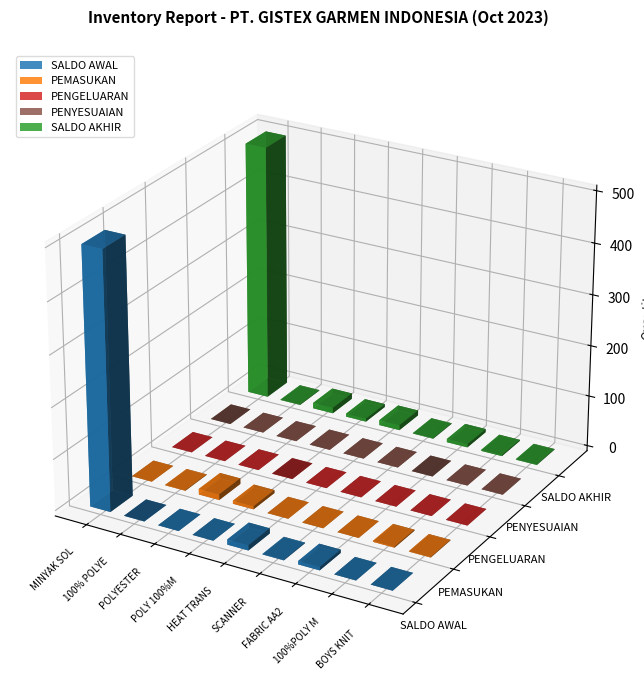

Count the number of categories in the chart.

9